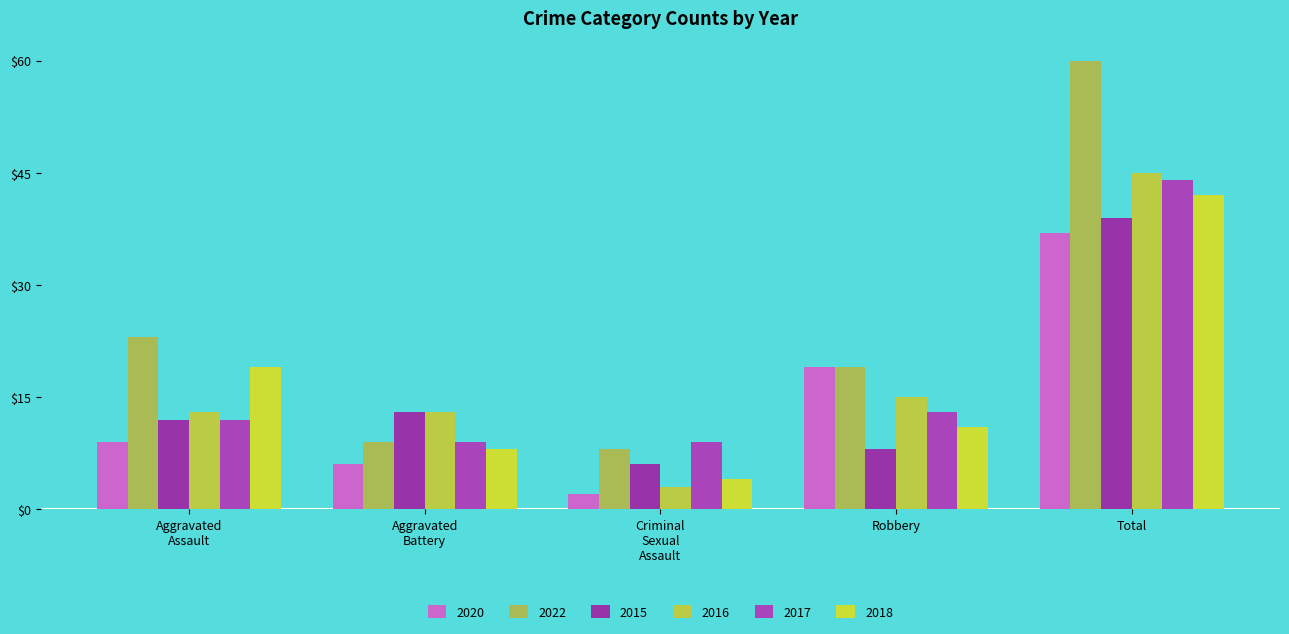

At which label does 2022 reach its peak?

Total